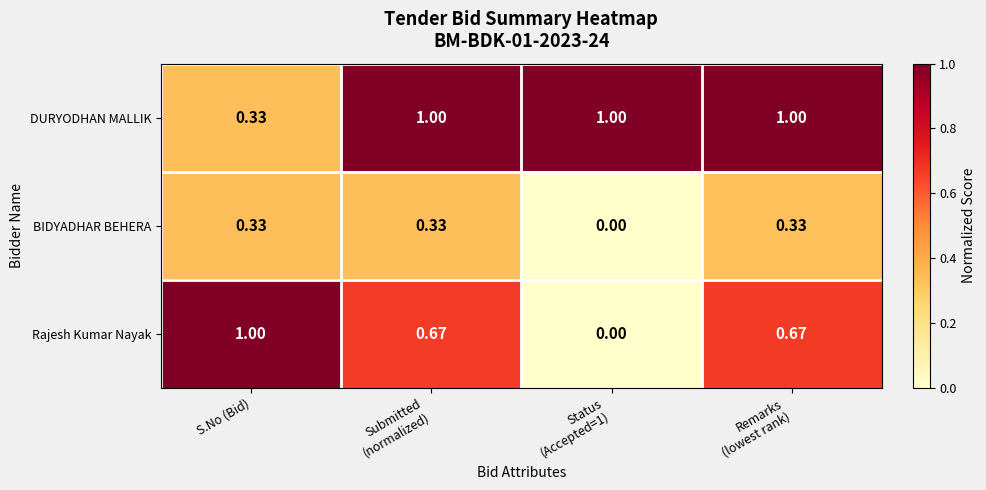

Rank the series by their average value, from highest to lowest.

DURYODHAN MALLIK, Rajesh Kumar Nayak, BIDYADHAR BEHERA